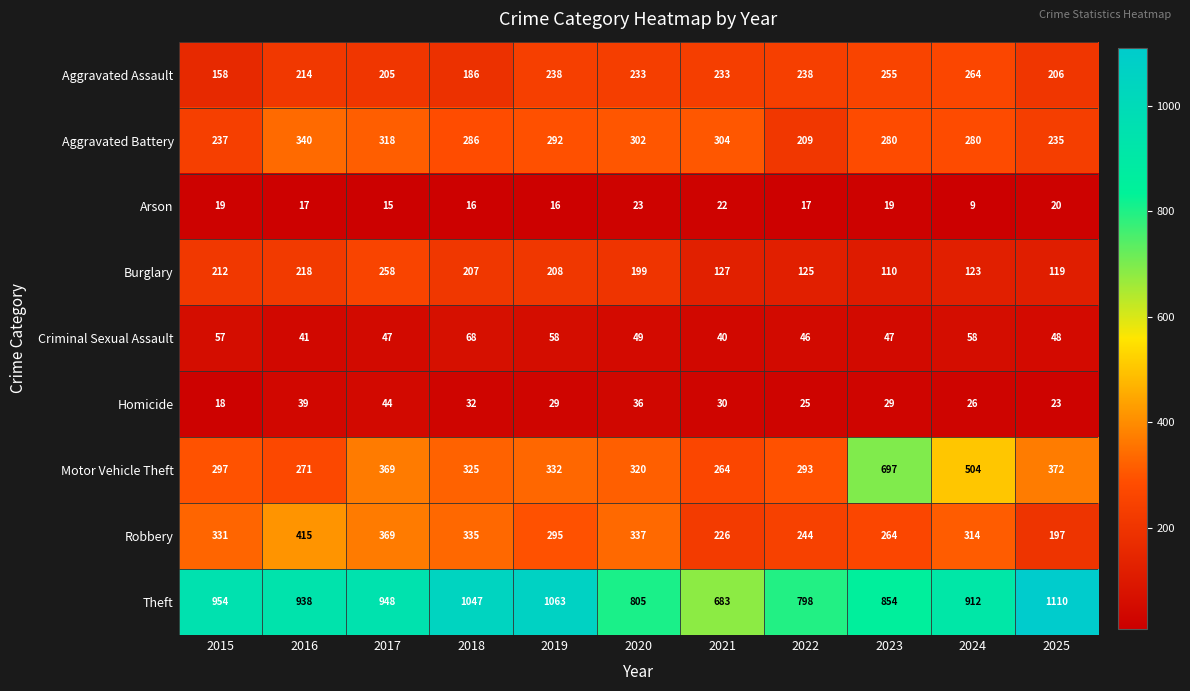

Which label corresponds to the smallest value in the chart?

2024